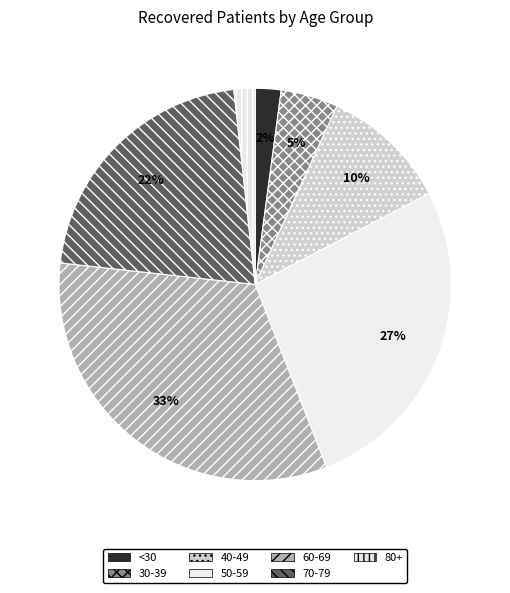

Count the number of slices in the pie.

7